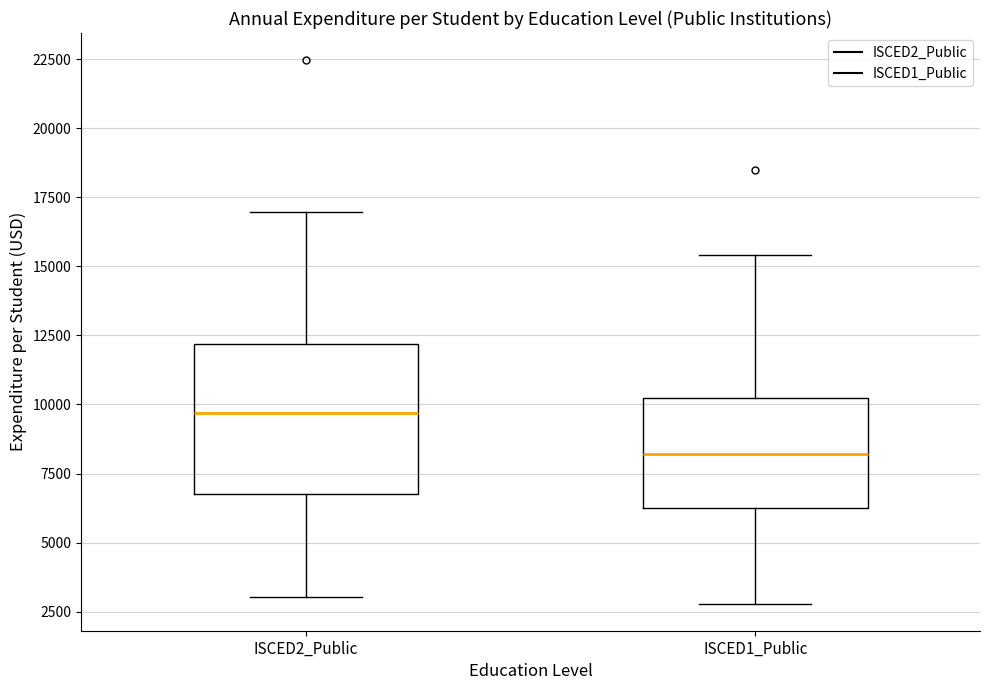

Reading left to right, transcribe this box plot: for each box, give where its median line is, the range the box spans, and where its two whiskers end, as read against the y-axis. The values are not printed on the chart, so give them approximately, as read against the axis.

ISCED2_Public: median 9500, box 7000 to 12000, whiskers 3000 to 17000
ISCED1_Public: median 8000, box 6500 to 10000, whiskers 3000 to 15500